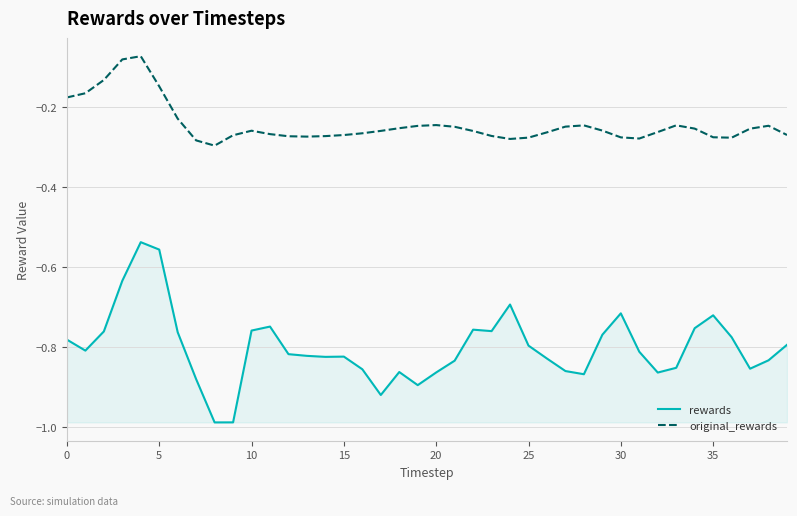

Which series has the largest total across all categories?

original_rewards